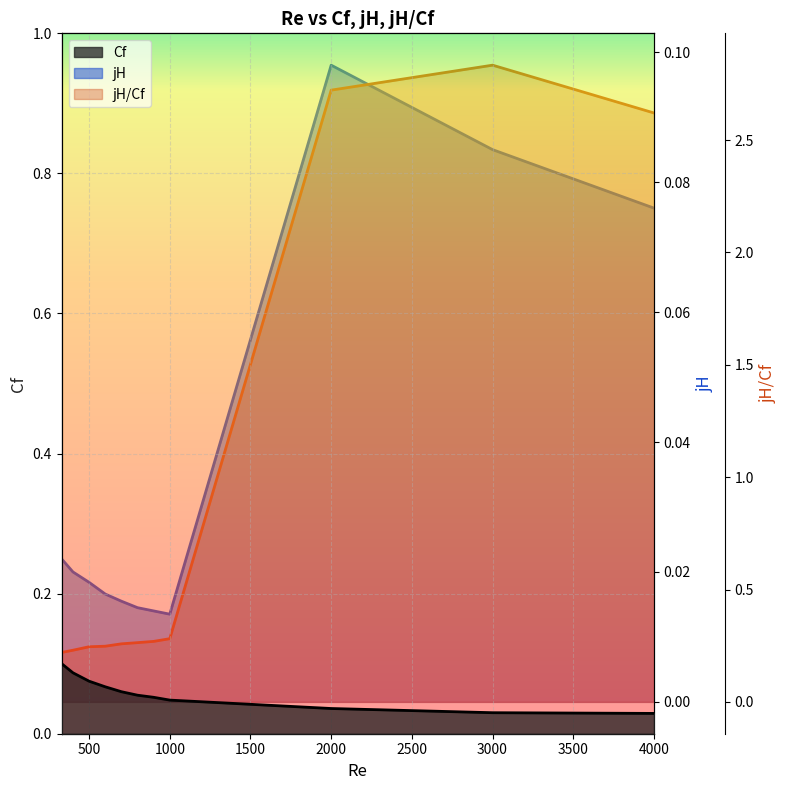

At 400, list the series in order from largest to smallest.

jH/Cf, Cf, jH